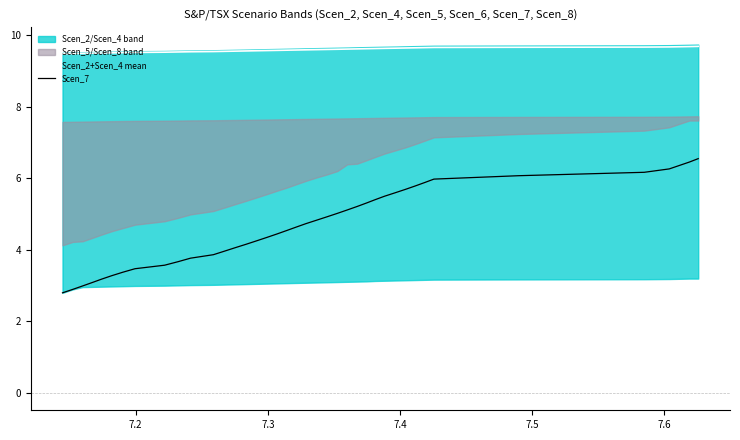

What is the lowest value of the Scen_2+Scen_4 mean series?

9.5